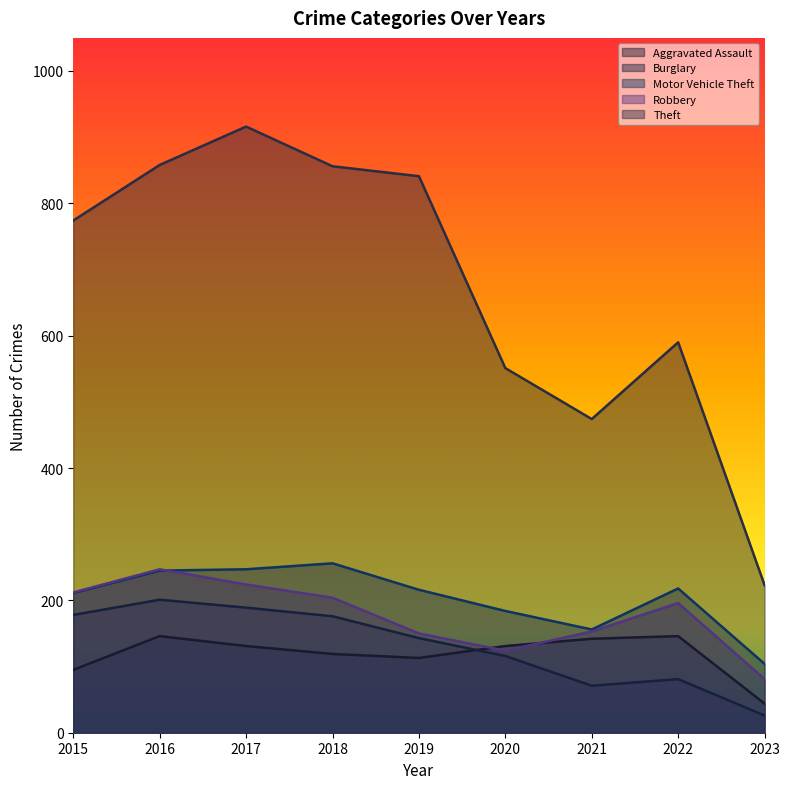

Where is Burglary nearest to the value 113?

2020